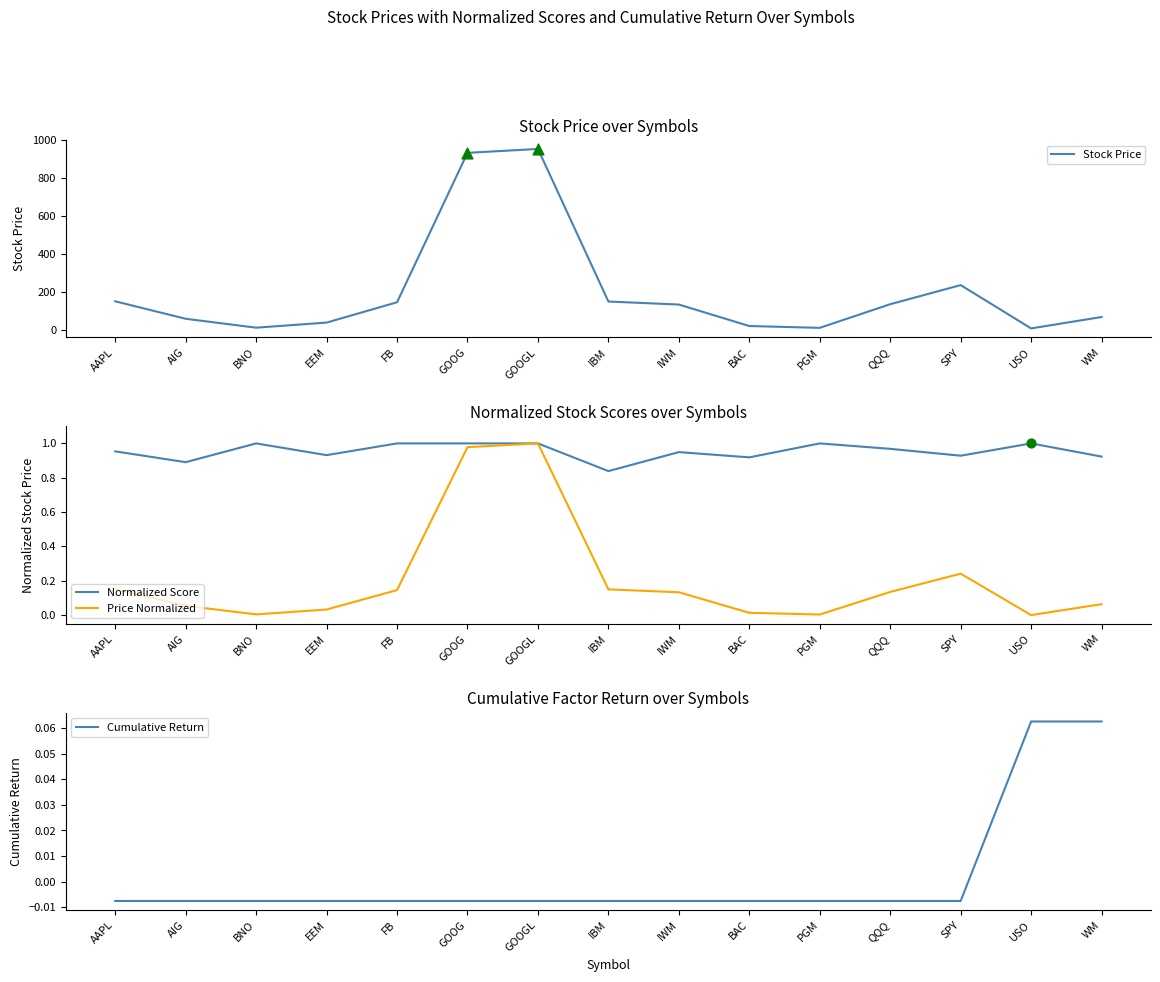

Which series contains the lowest Y value?

Cumulative Return